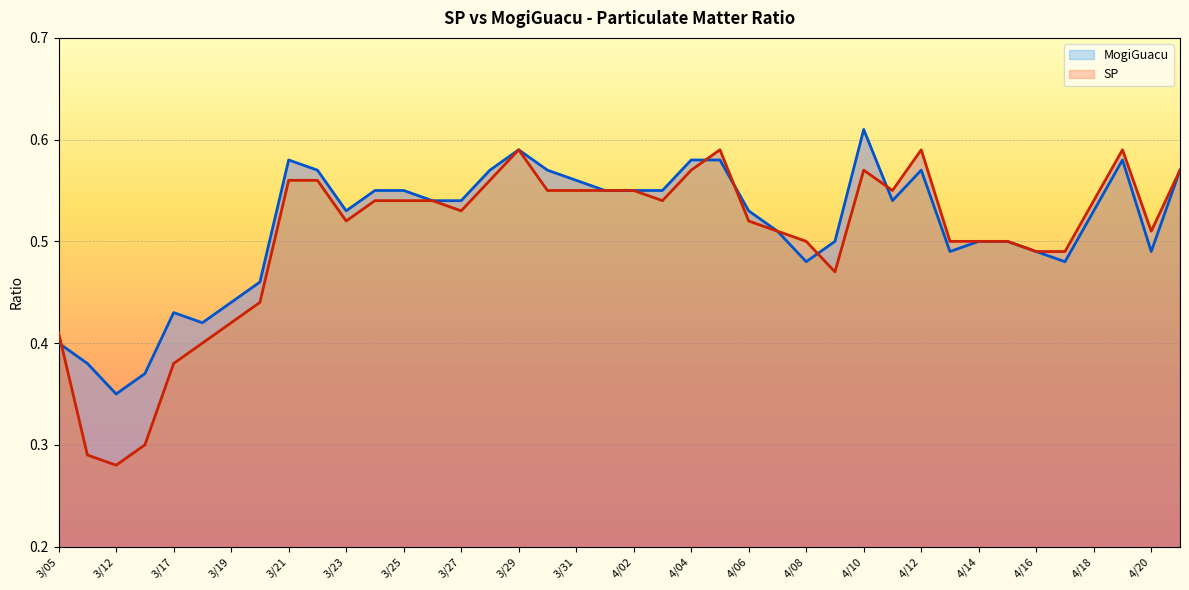

What is the total value across all series at 33?

1.0